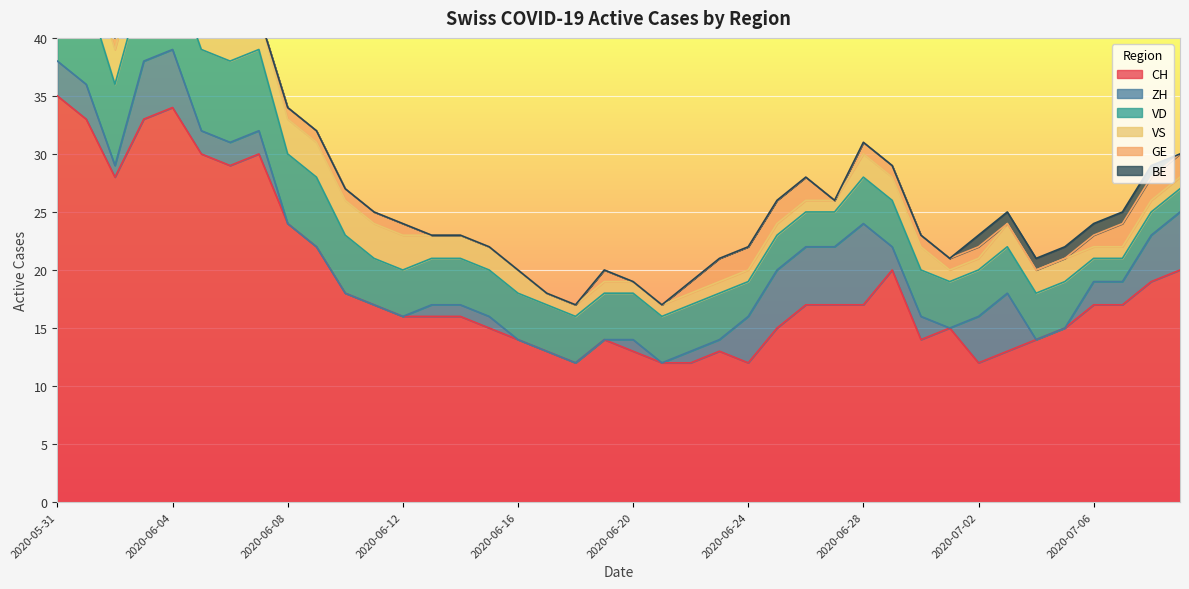

What is the difference between the highest and lowest values at 2020-06-04?

34